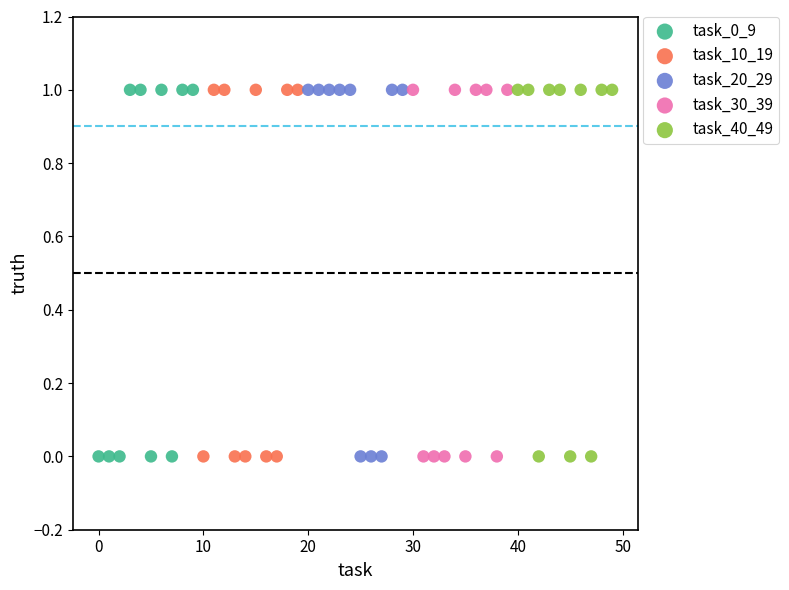

What are all the series names shown in the legend?

task_0_9, task_10_19, task_20_29, task_30_39, task_40_49